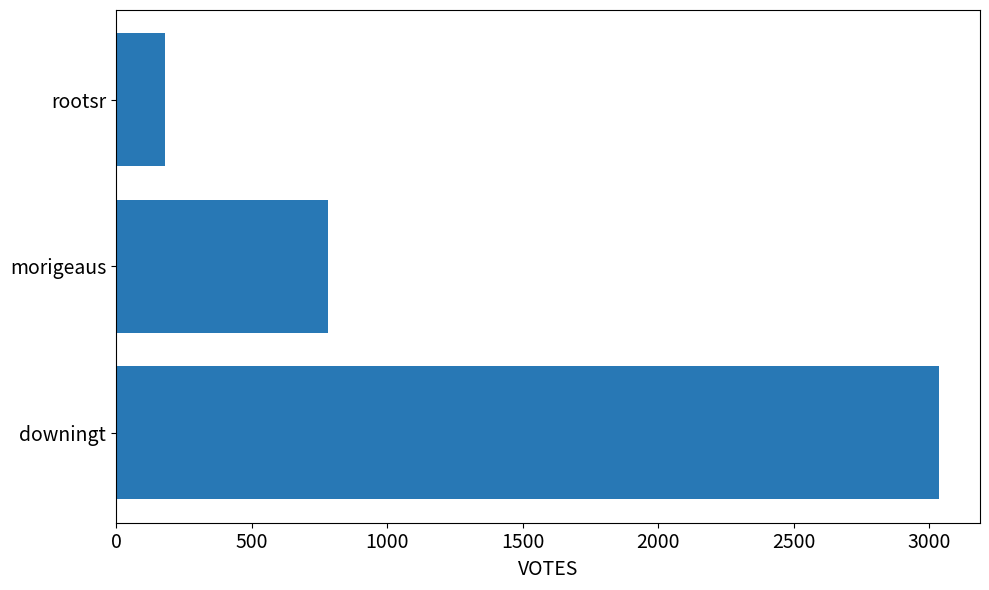

List the labels in order of value, smallest first.

rootsr, morigeaus, downingt